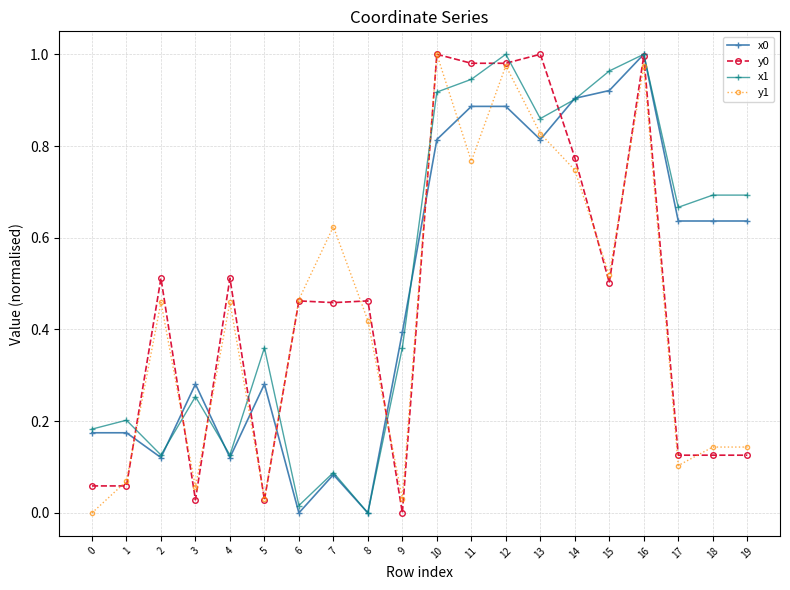

True or false: y1 has a value of 0.6 at 10.

False